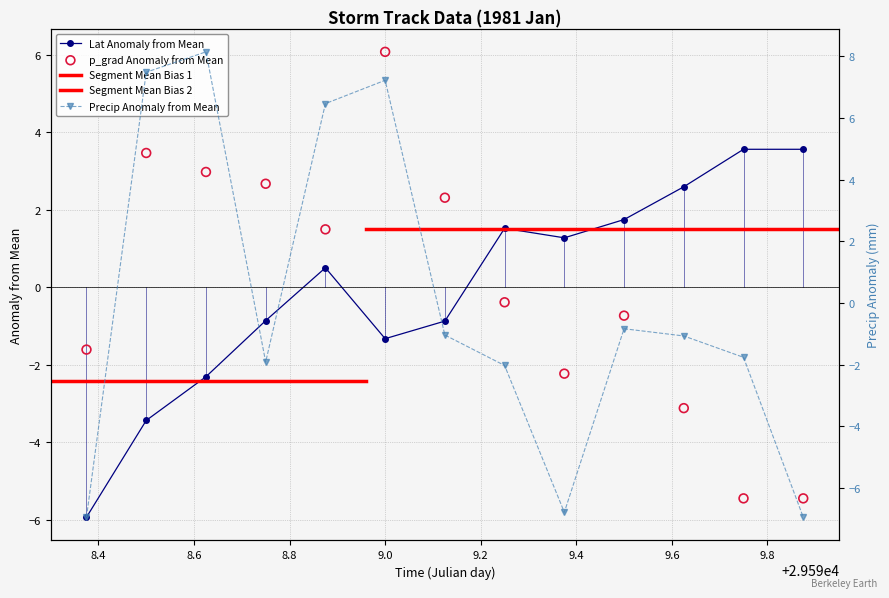

At which category is the sum across all series the highest?

9.0